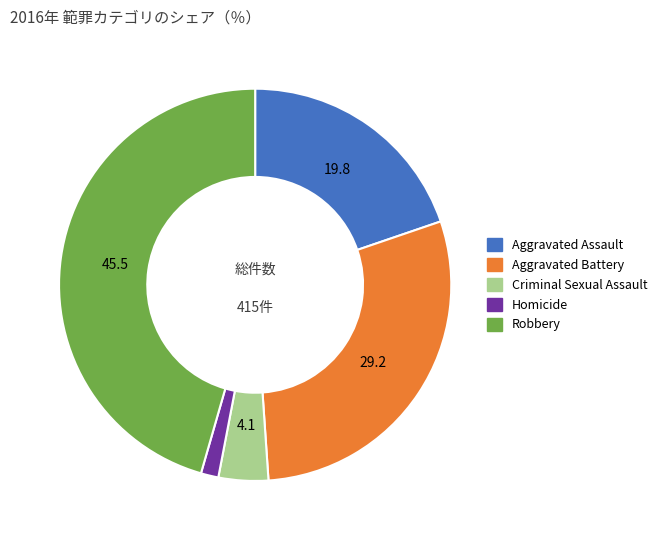

Between Aggravated Battery and Criminal Sexual Assault, which is larger?

Aggravated Battery